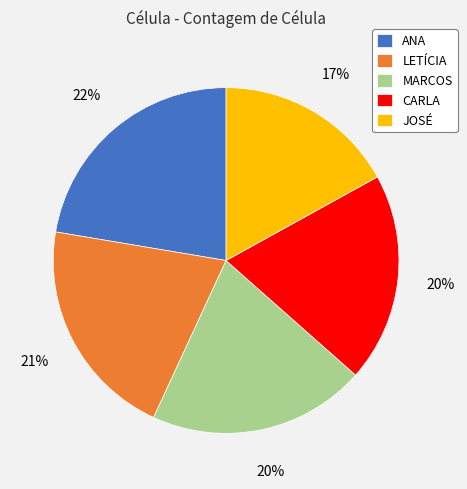

Count the number of slices in the pie.

5